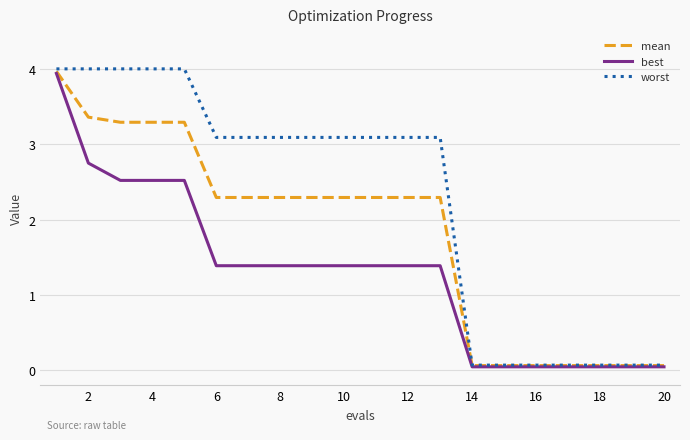

Which series has the widest spread of values?

worst